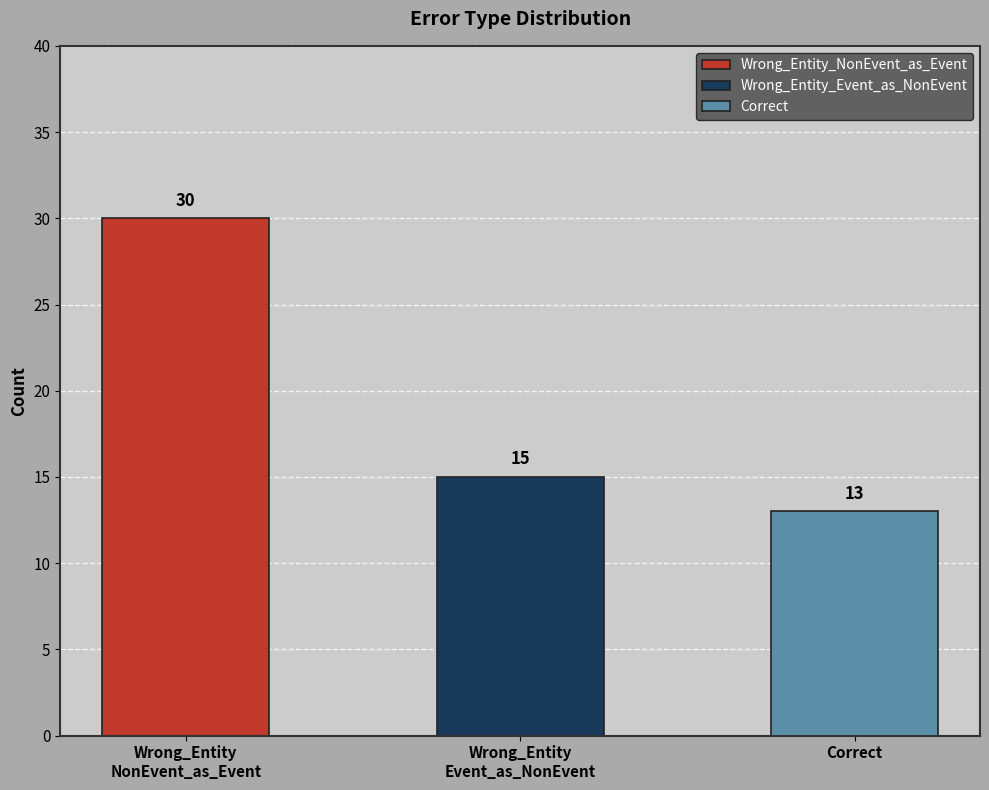

True or false: the data shows 13 at Correct.

True